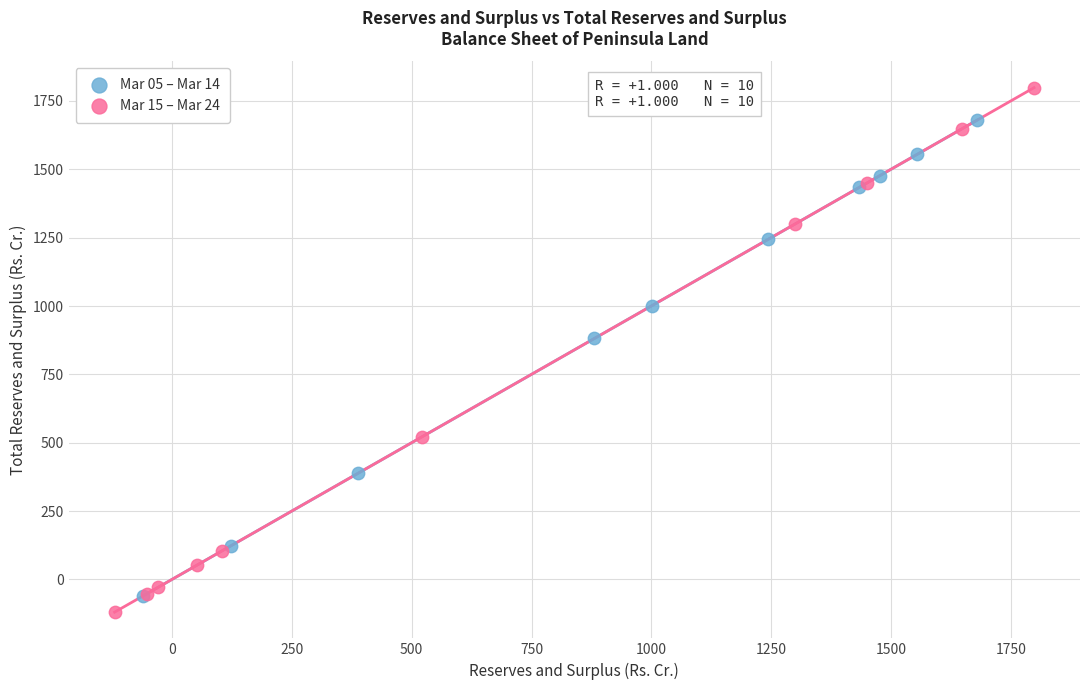

Which series contains the highest Y value?

Mar 15 – Mar 24